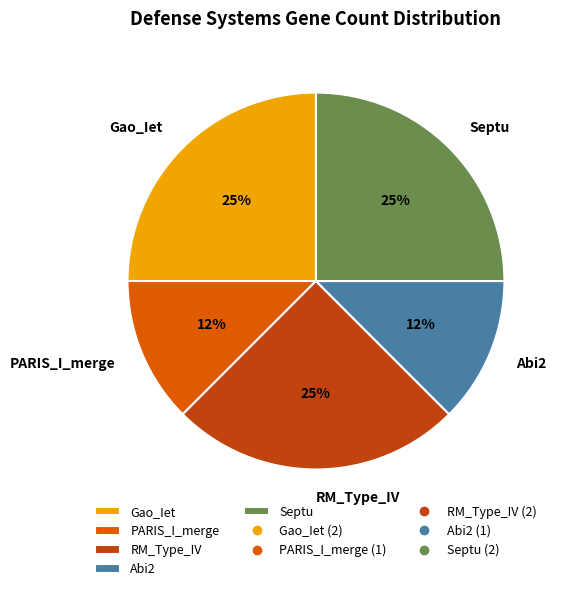

True or false: PARIS_I_merge accounts for 12% of the total.

True